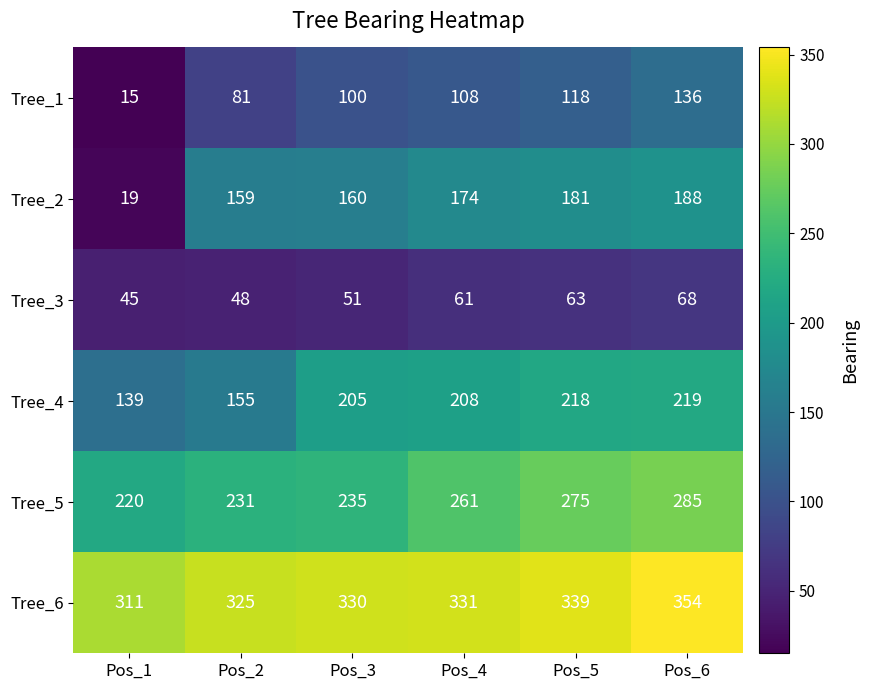

Which label corresponds to the smallest value in the chart?

Pos_1